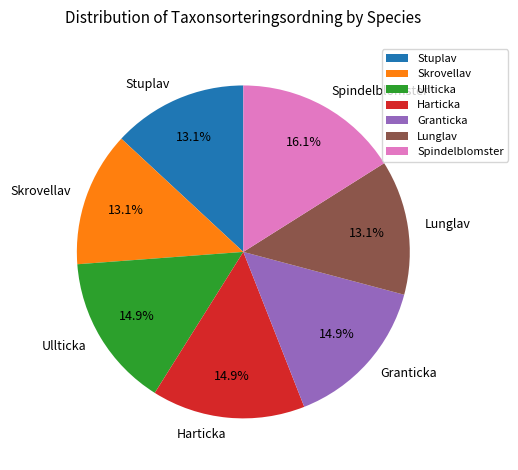

To the nearest percent, what is the average slice percentage?

14%